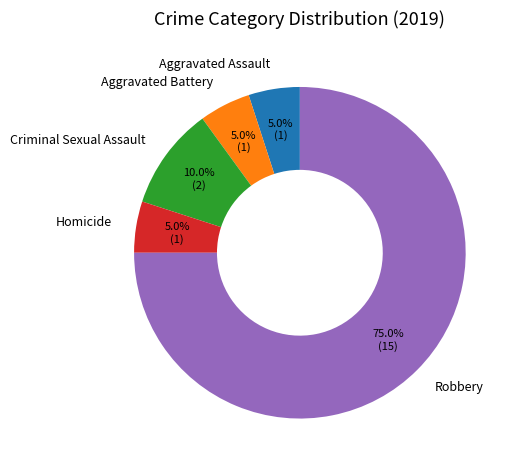

What percentage is the Robbery slice, to the nearest percent?

75%